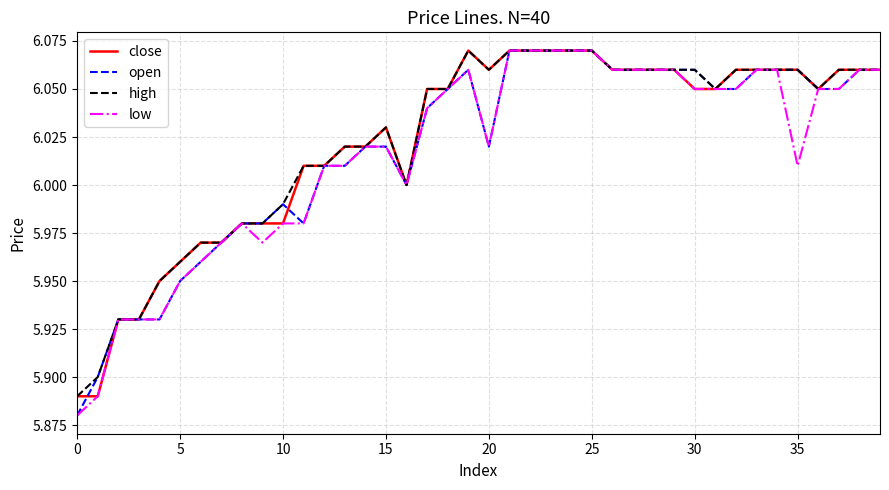

At which category does high reach its first local valley?

16